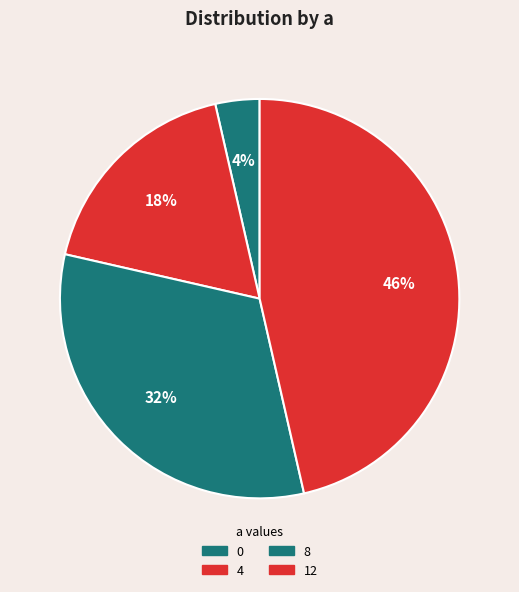

What percentage is NOT represented by 4?

82.1%